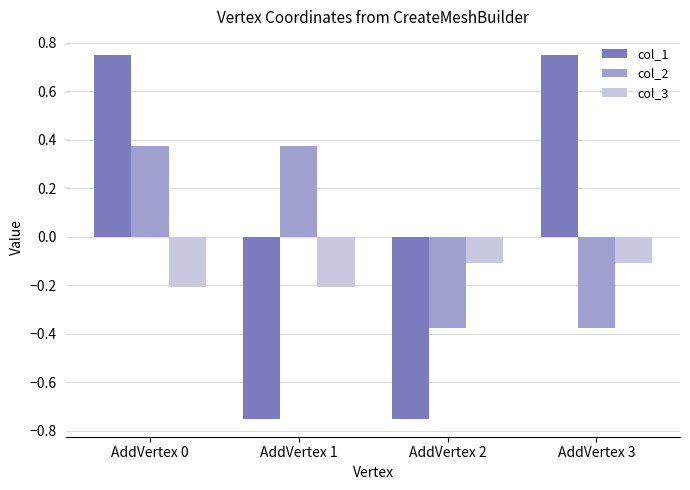

At how many categories does at least one series exceed 0?

3